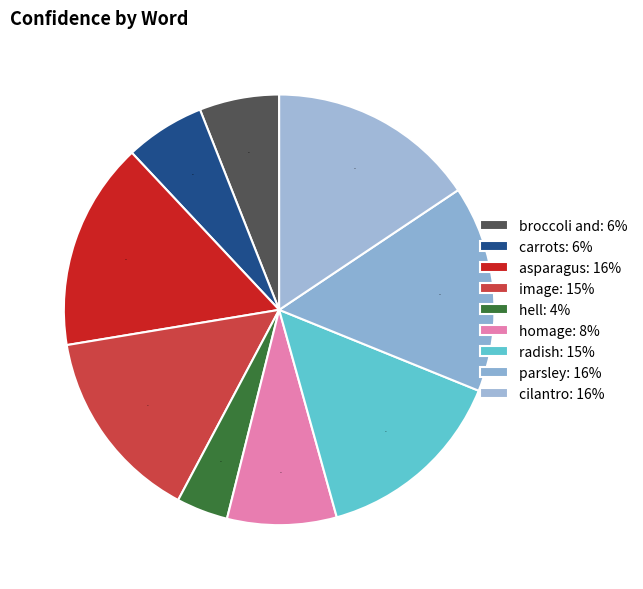

Which slice is the largest?

asparagus